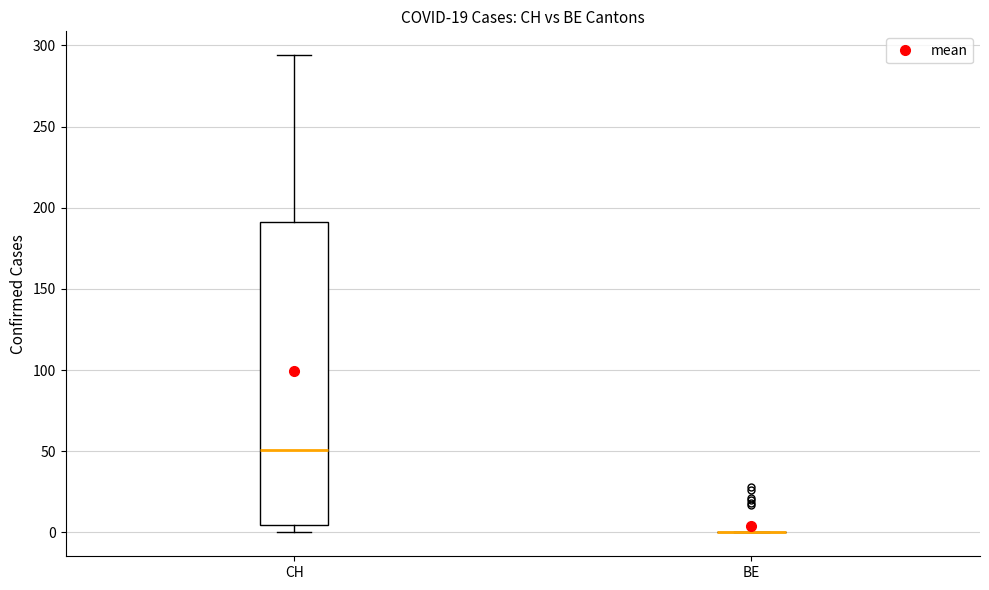

Reading left to right, read every box against the y-axis: the position of its median line, the range the box covers, and the ends of its whiskers. The values are not printed on the chart, so give them approximately, as read against the axis.

CH: median 50, box 5 to 190, whiskers 0 to 295
BE: box collapsed to a line at 0, whiskers 0 to 0